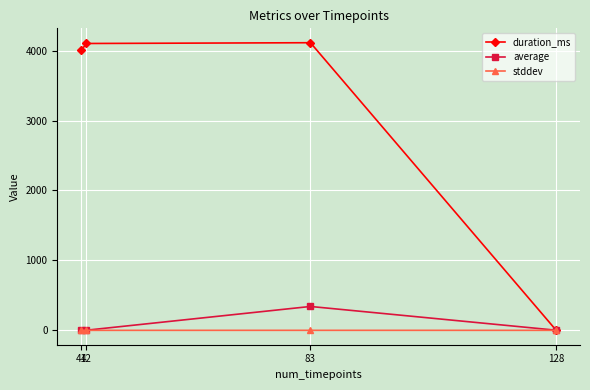

Which series has the largest total across all categories?

duration_ms